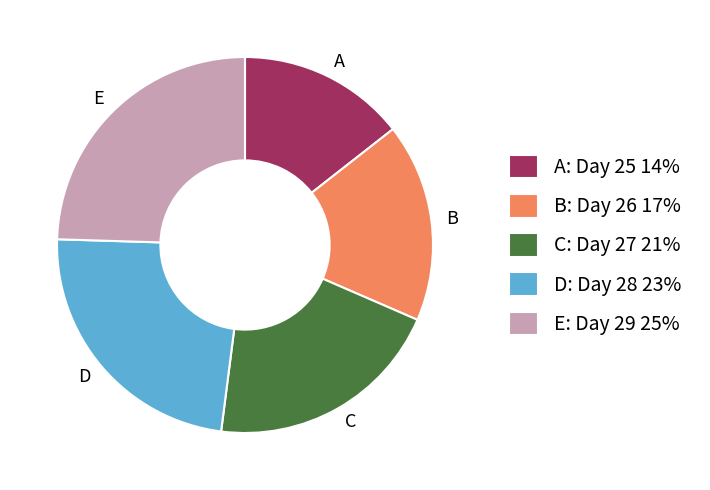

Is there a majority slice in this chart?

No